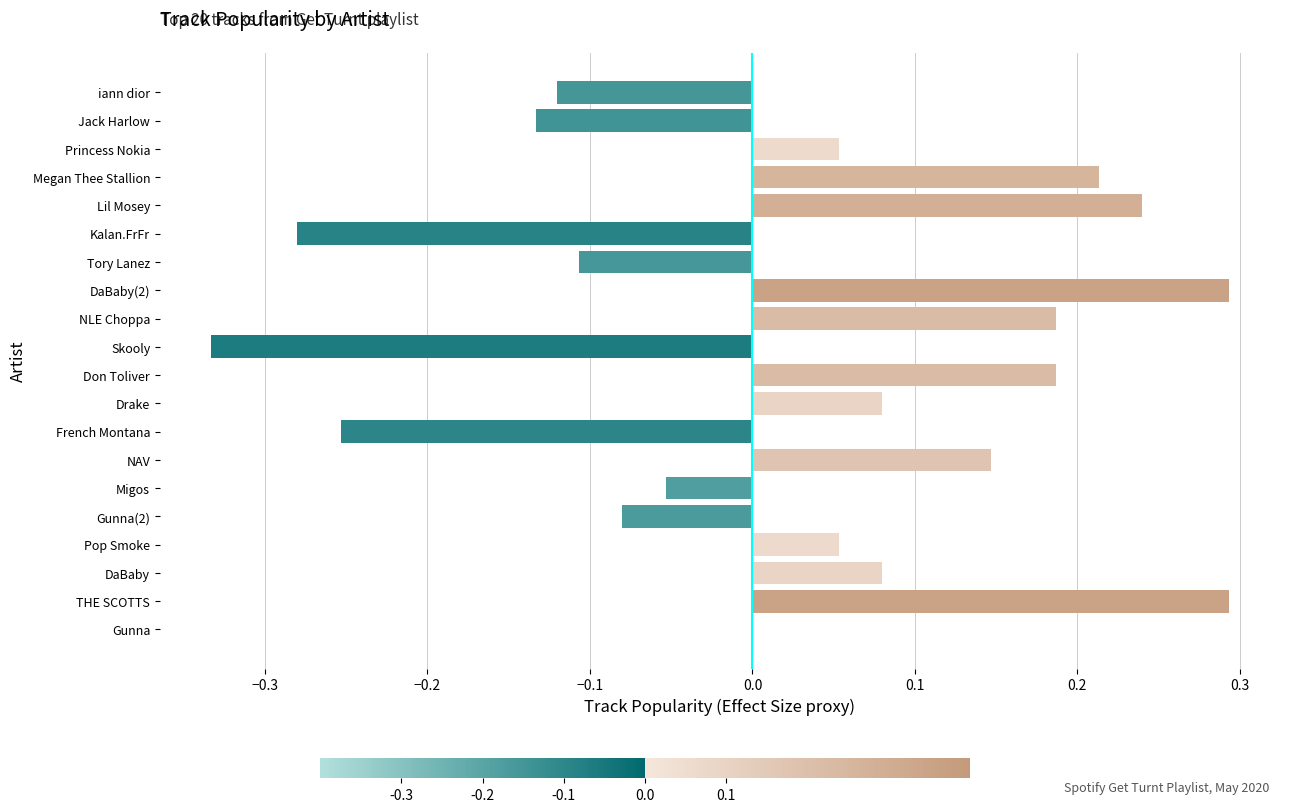

What is the change in value from Gunna to Princess Nokia?

+0.1